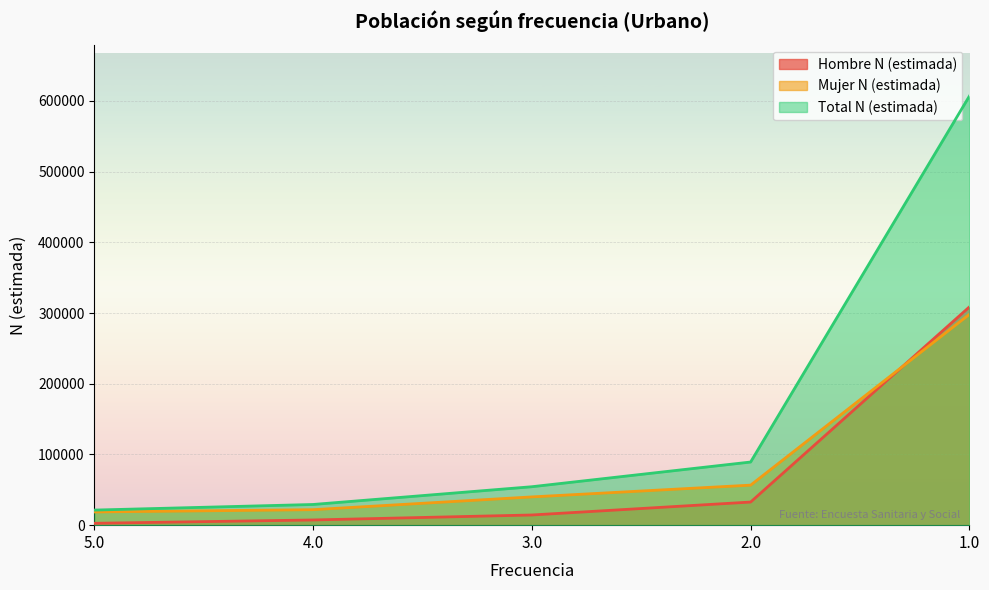

Which category has the highest value in the Total N (estimada) series?

1.0